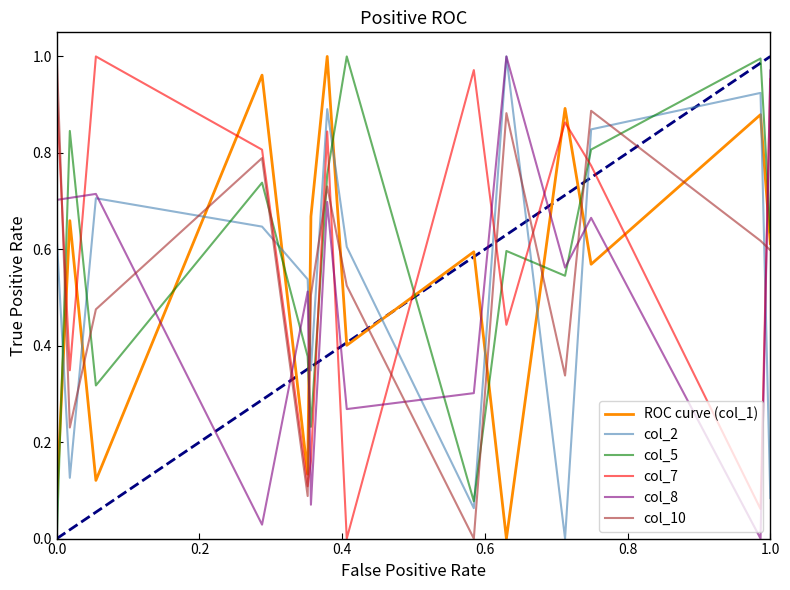

Which series ends up on top after the final intersection of col_2 and col_7?

col_7